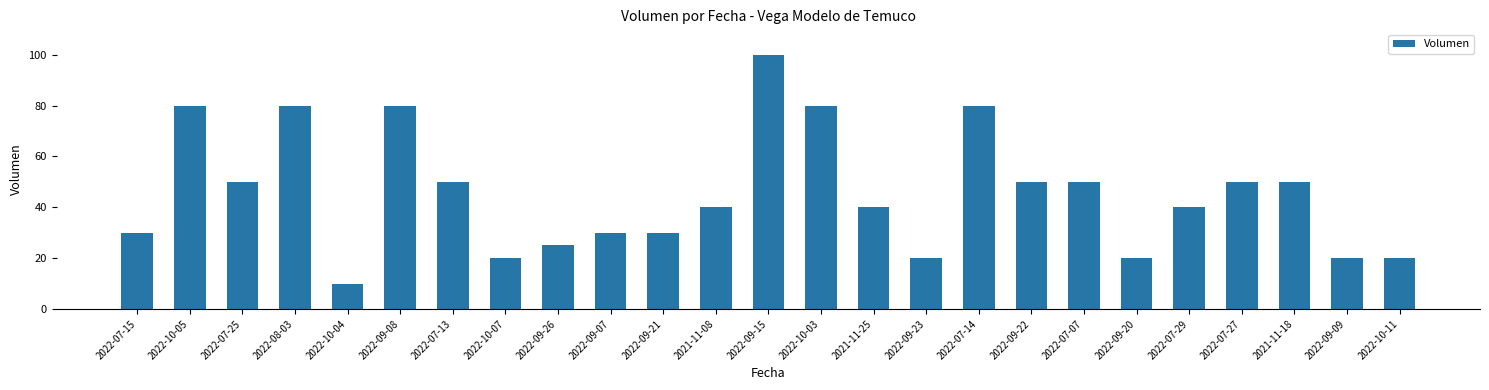

Count the number of categories in the chart.

25